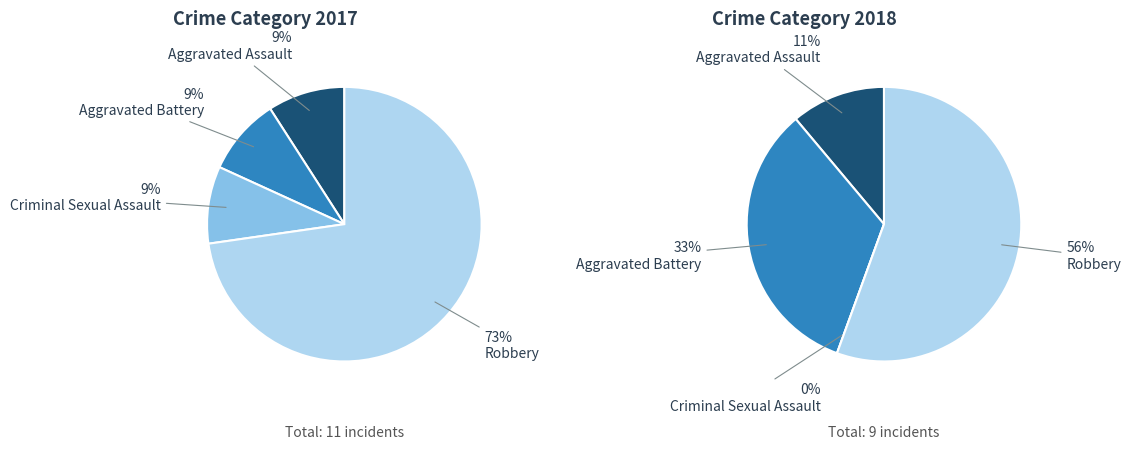

Which series has the widest spread of values?

values_2017